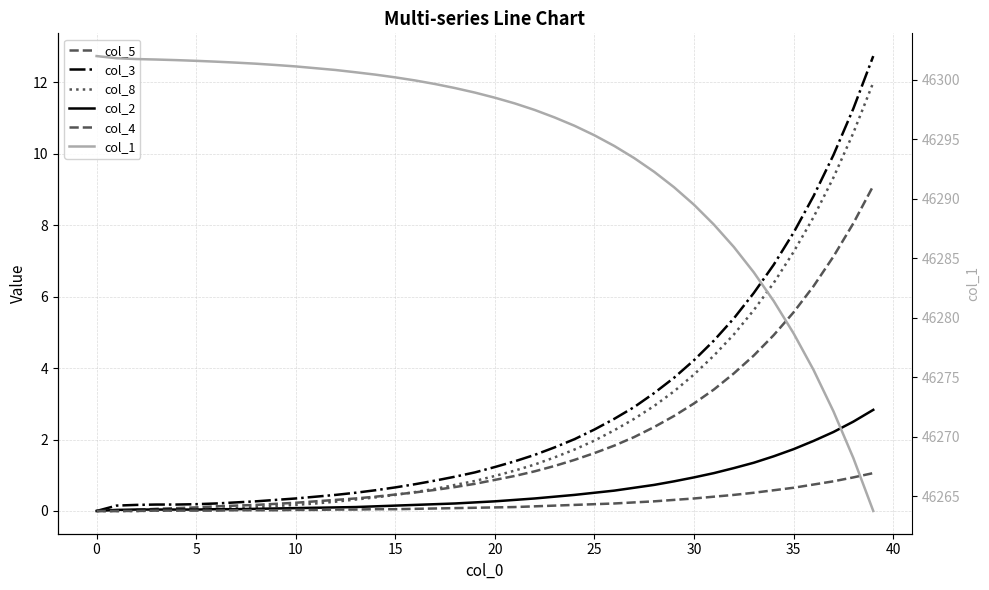

True or false: col_3 and col_2 intersect in this chart.

False